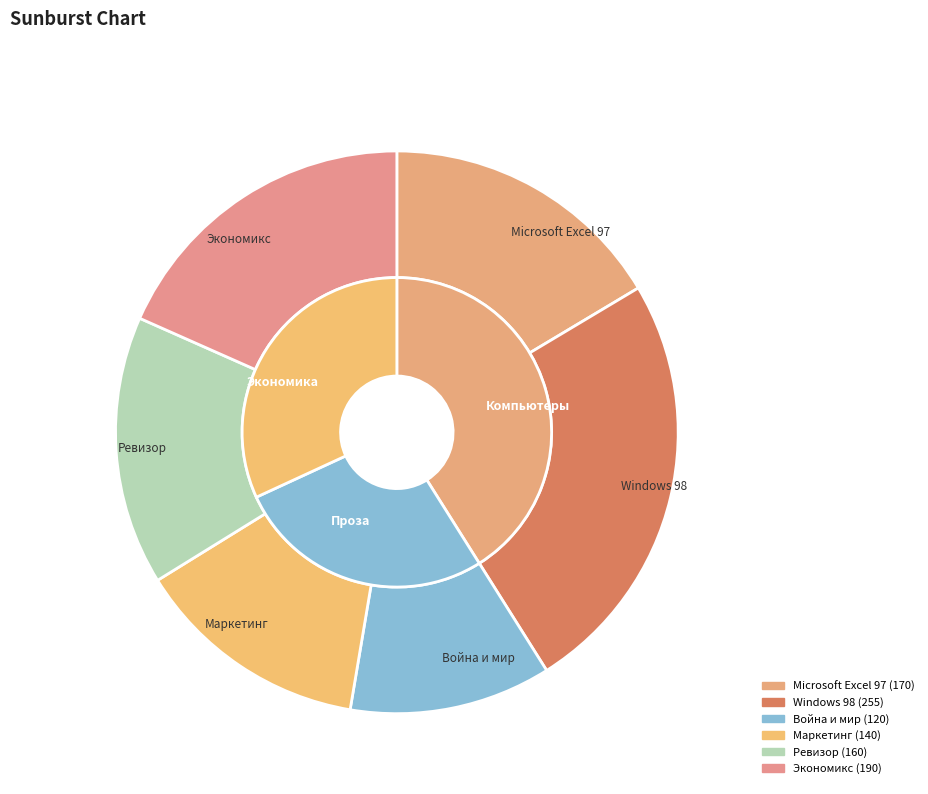

Rank the categories by value from highest to lowest.

Windows 98, Экономикс, Microsoft Excel 97, Ревизор, Маркетинг, Война и мир